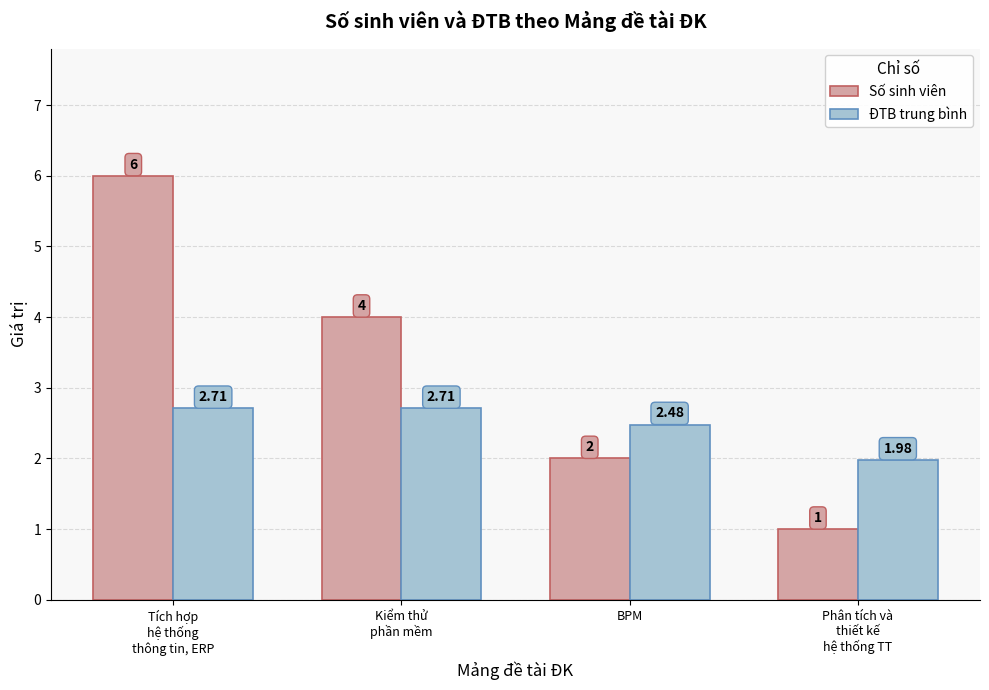

At which label does Số sinh viên first exceed 4?

Tích hợp
hệ thống
thông tin, ERP